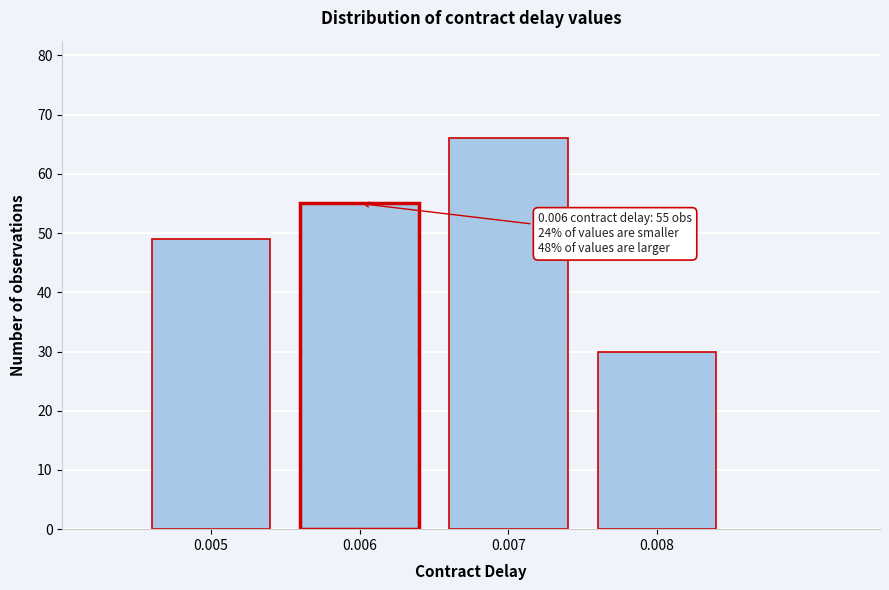

Reading right to left, list all the values displayed in this chart.

30	66	55	49